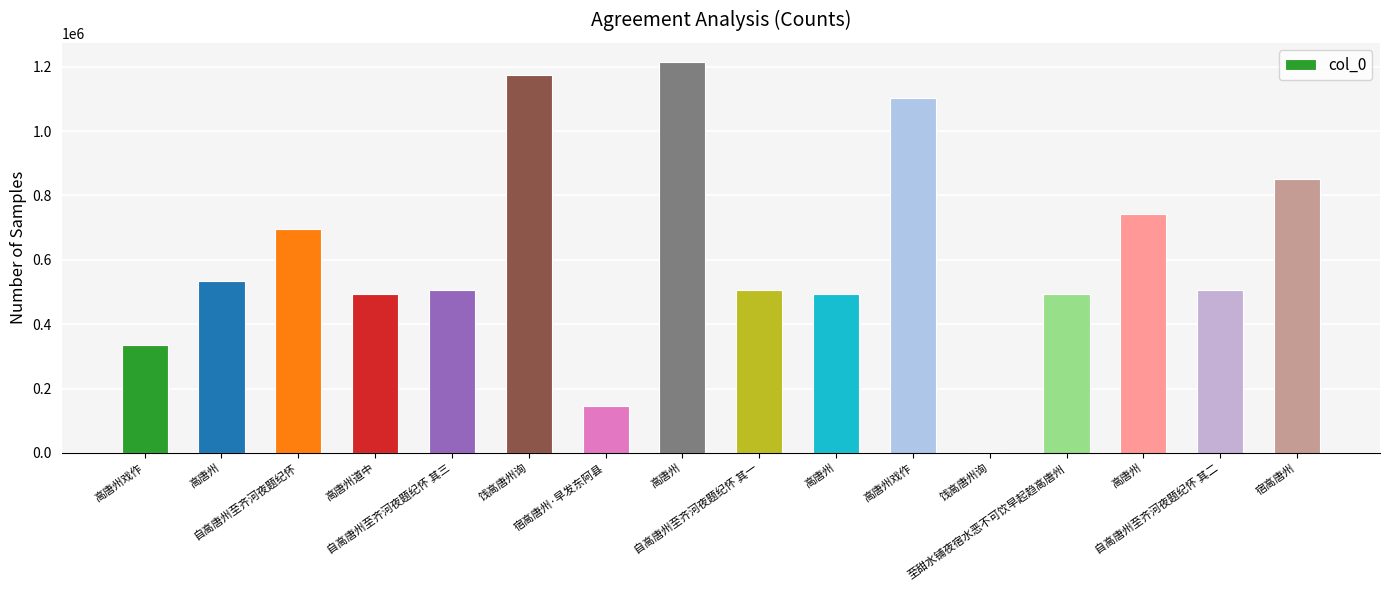

At which label is the value closest to 607913?

高唐州